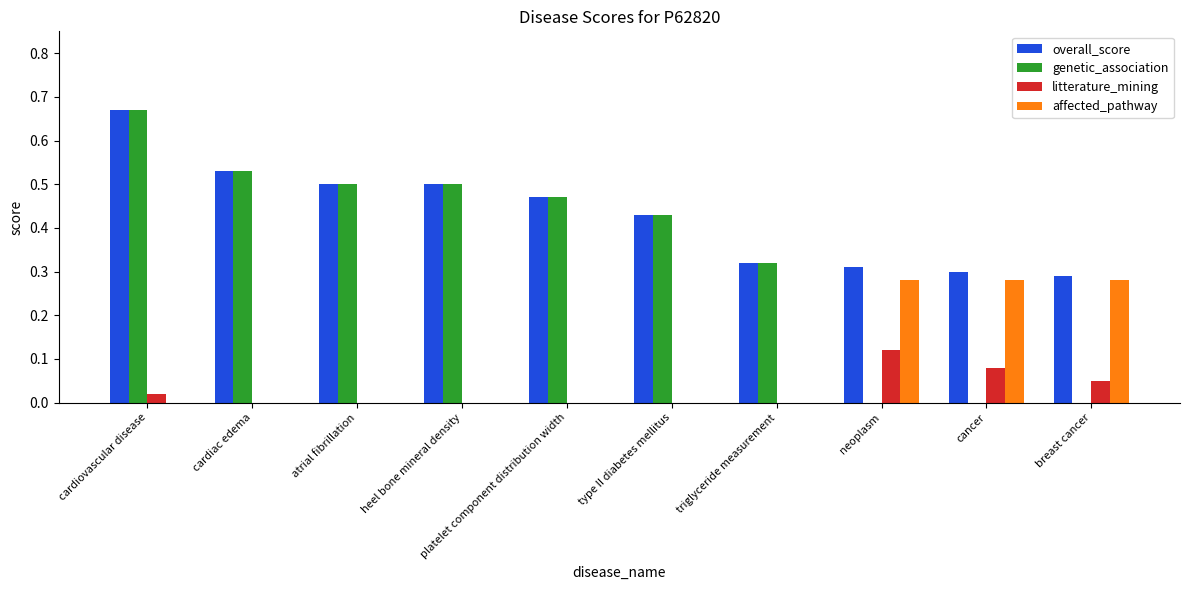

Which series has the largest total across all categories?

overall_score